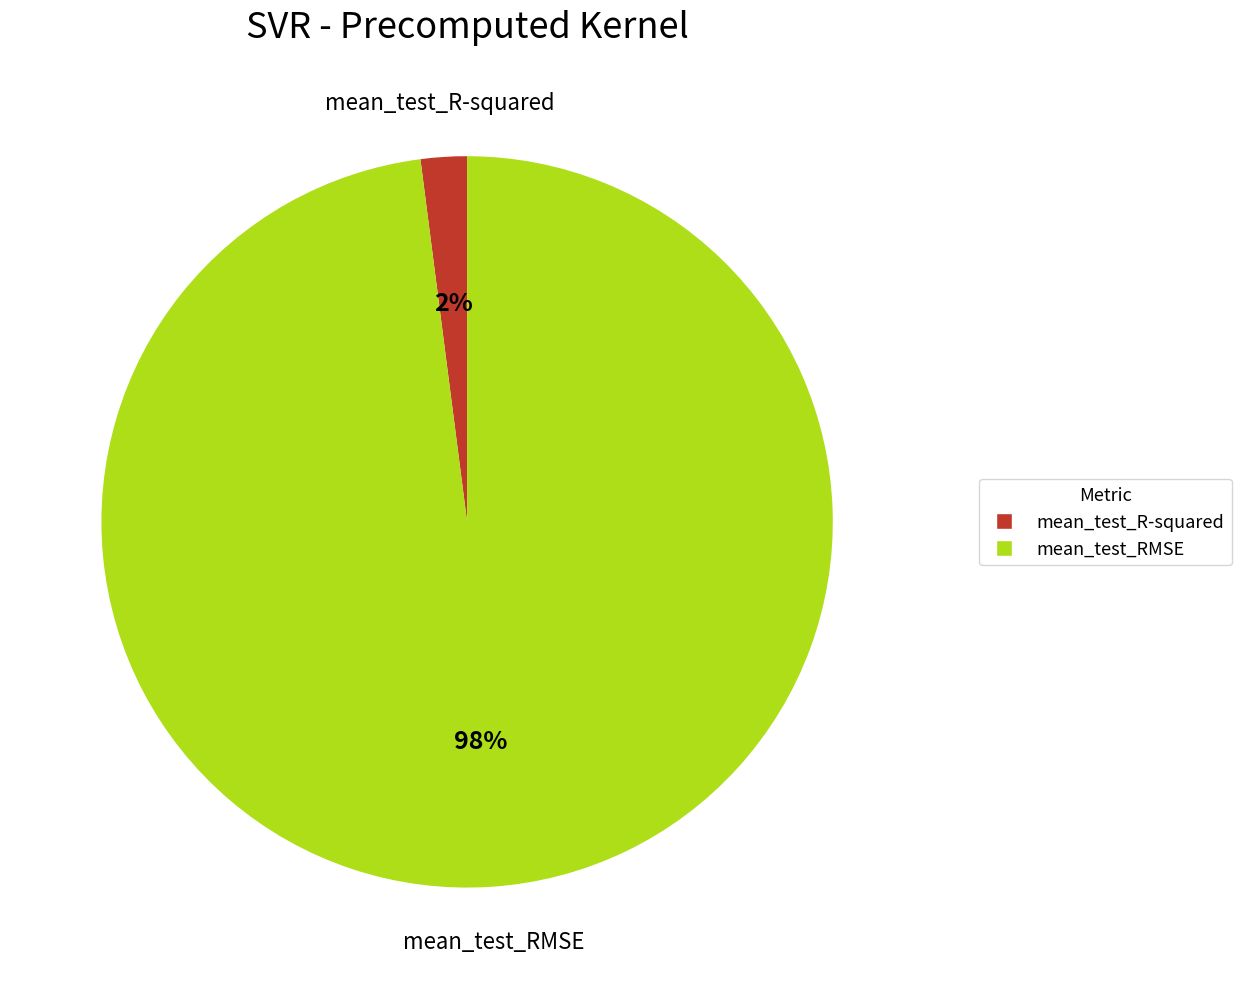

Which has a higher value, mean_test_RMSE or mean_test_R-squared?

mean_test_RMSE